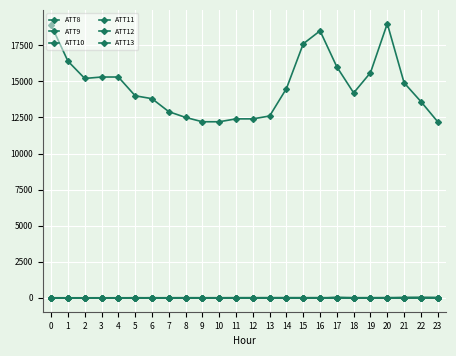

How many data points in ATT13 are less than 8?

10